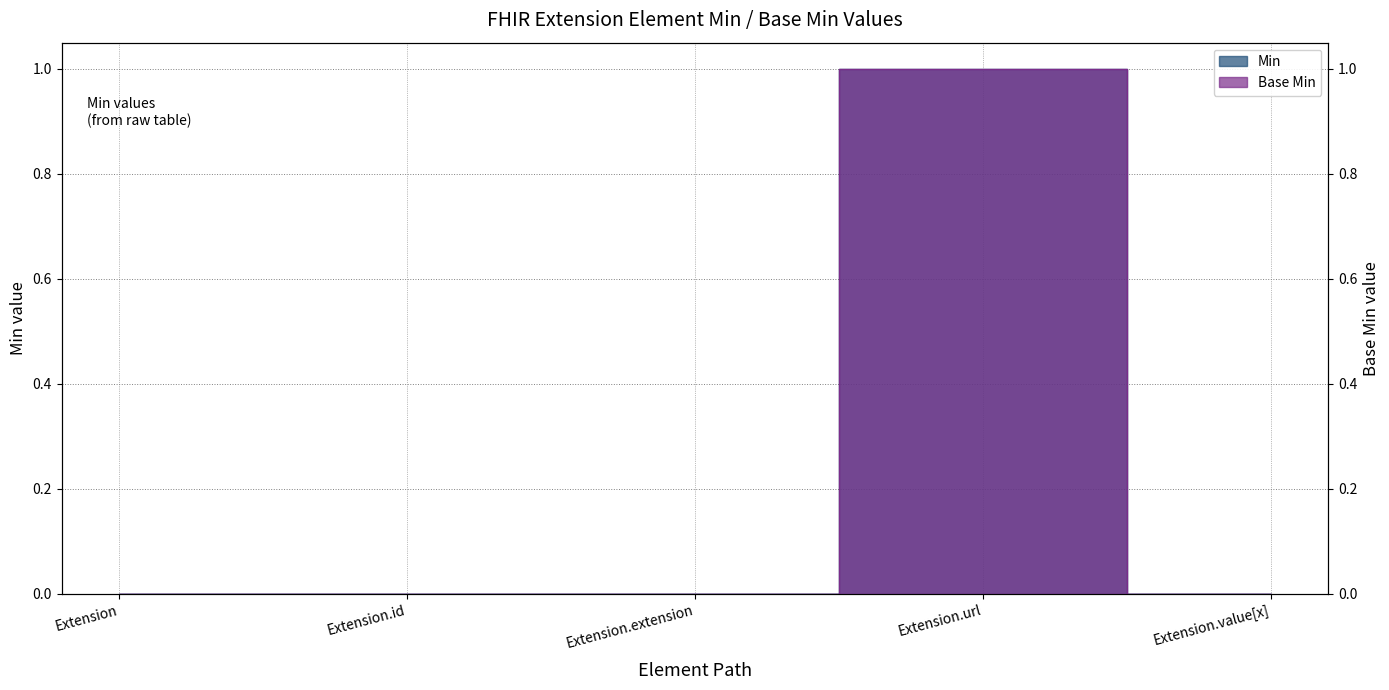

Reading left to right, extract all data points from this chart.

Min: Extension=0	Extension.id=0	Extension.extension=0	Extension.url=1	Extension.value[x]=0
Base Min: Extension=0	Extension.id=0	Extension.extension=0	Extension.url=1	Extension.value[x]=0